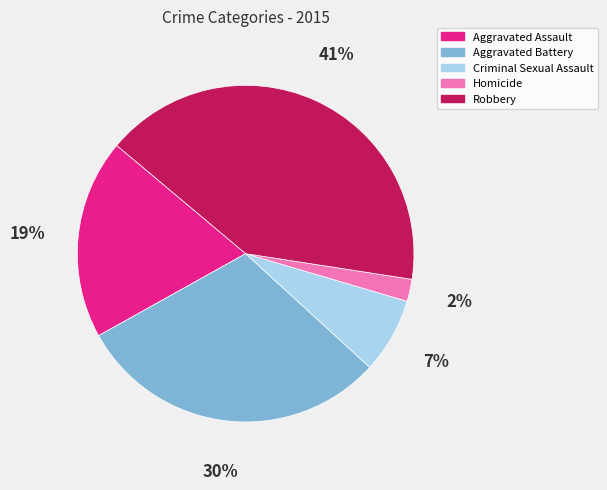

How many slices are in this pie chart?

5